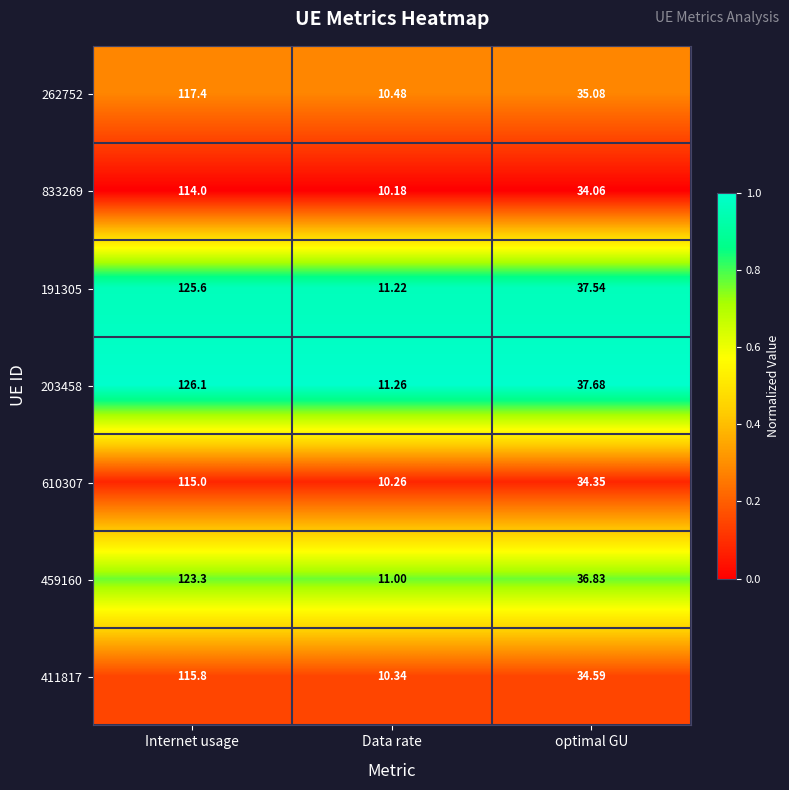

Which series changed the most between Internet usage and Data rate?

203458